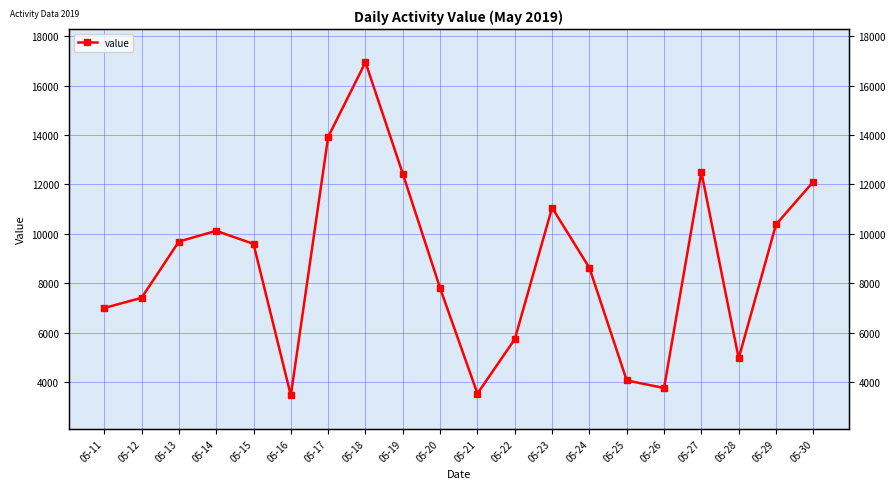

Which has a higher value, 05-25 or 05-30?

05-30